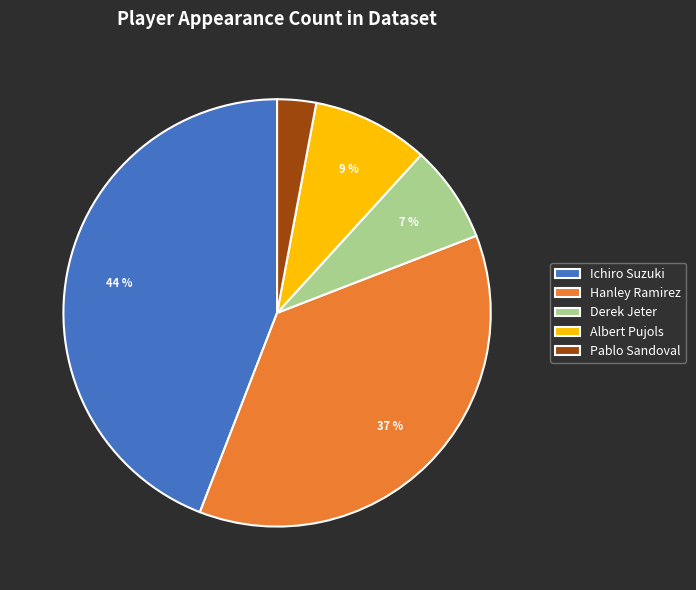

True or false: Derek Jeter accounts for 1% of the total.

False